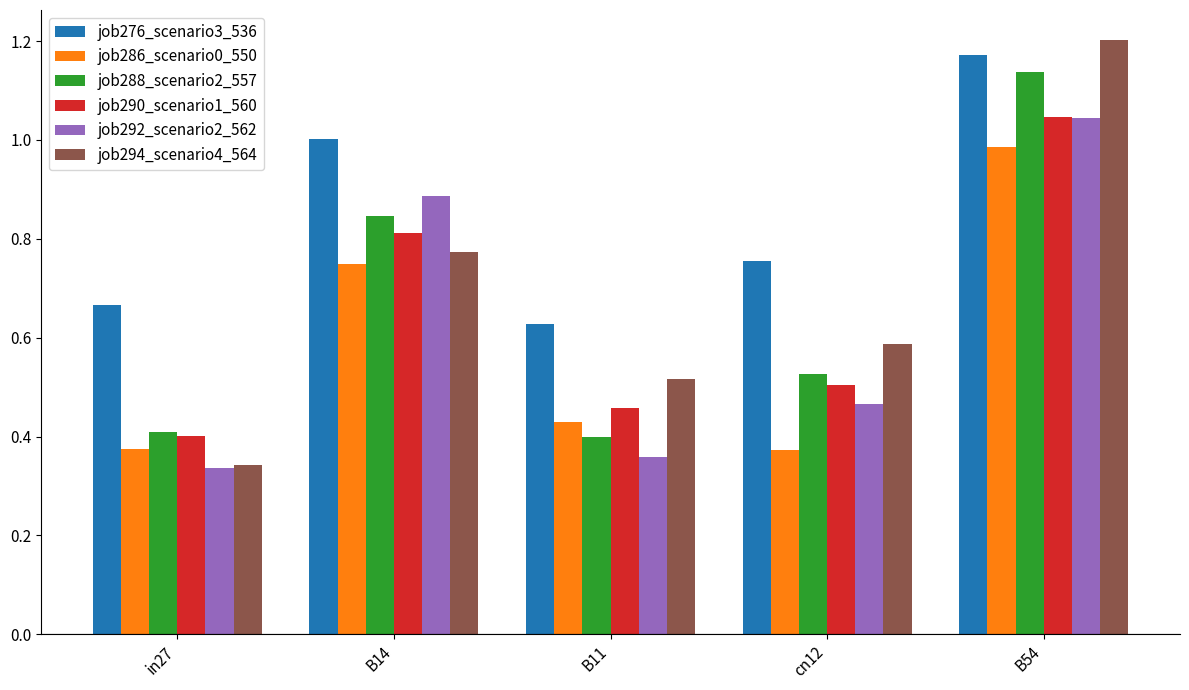

What is the sum of the job288_scenario2_557 values at B54 and B11?

1.5